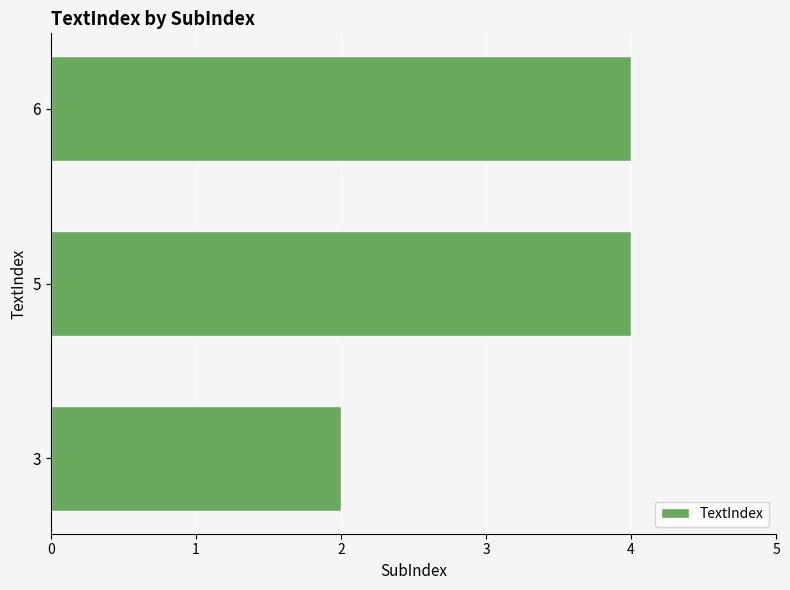

What is the sum of all values?

10